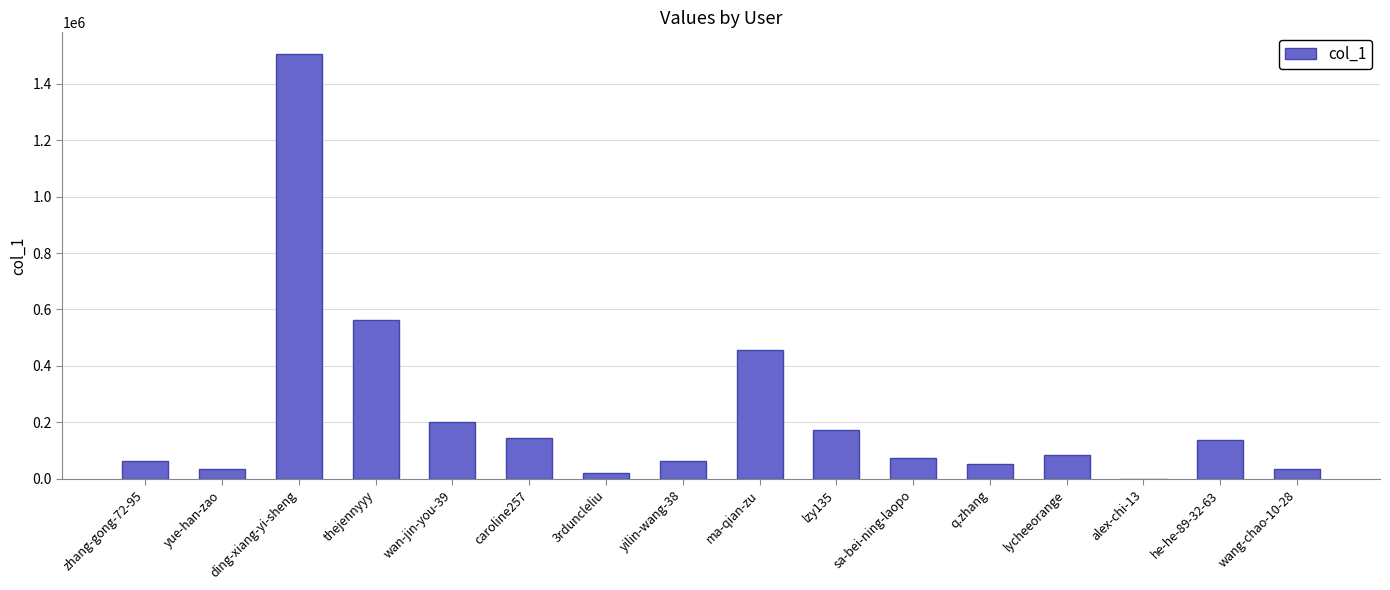

What is the sum of the values at ding-xiang-yi-sheng and ma-qian-zu?

1963104